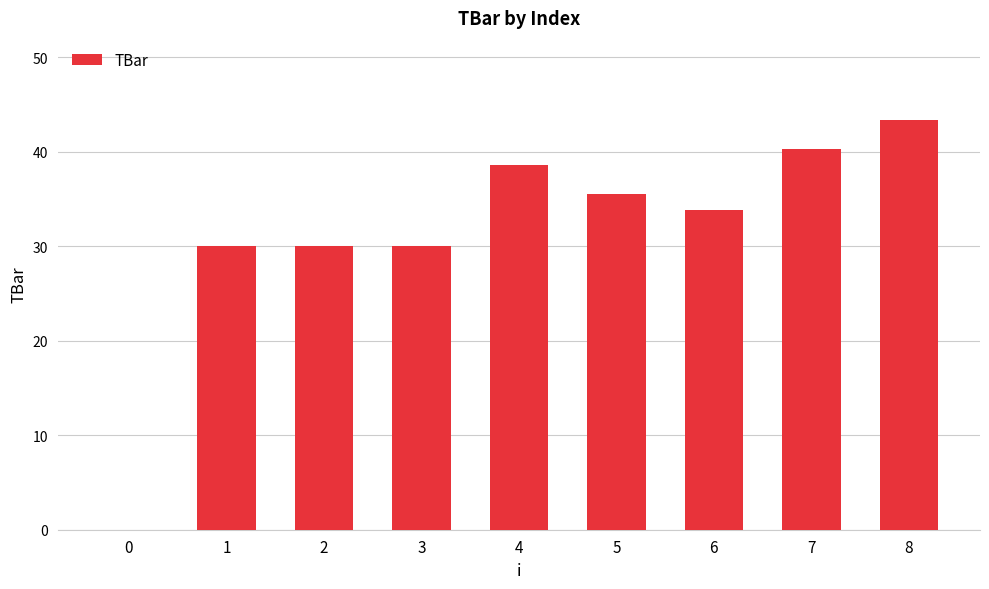

Which category has the highest value across all series?

8